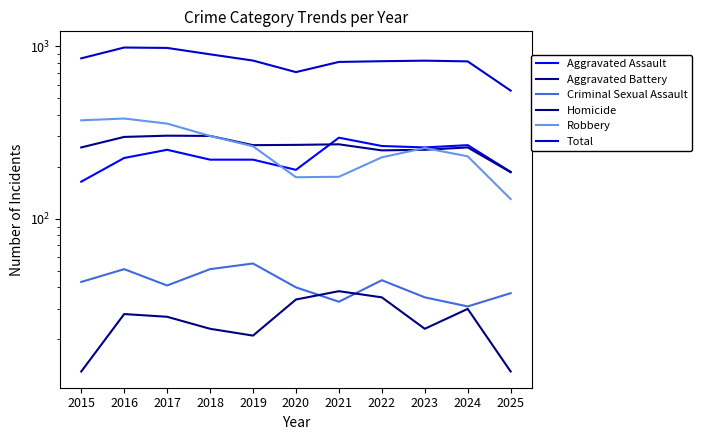

Which series has the widest spread of values?

Total